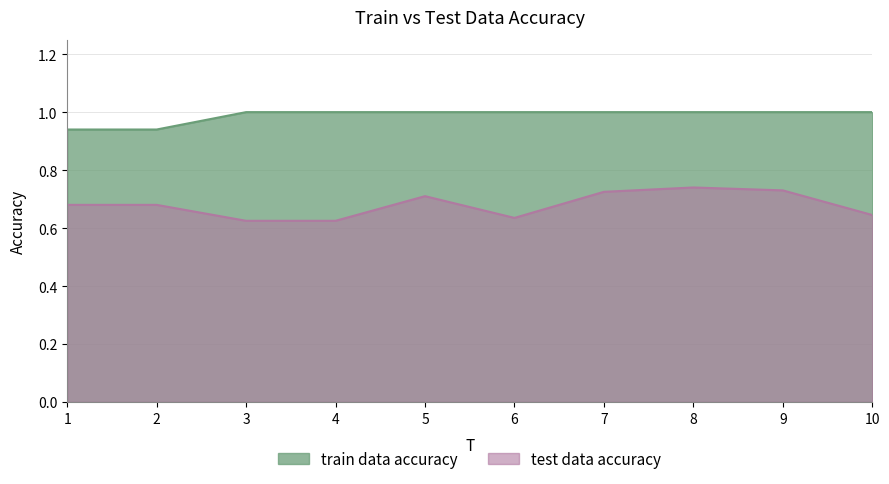

True or false: train data accuracy and test data accuracy cross at least once.

False